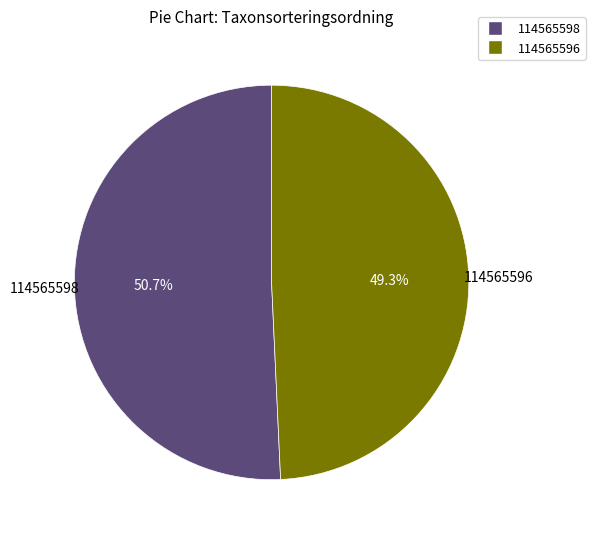

Which slice is the largest?

114565598